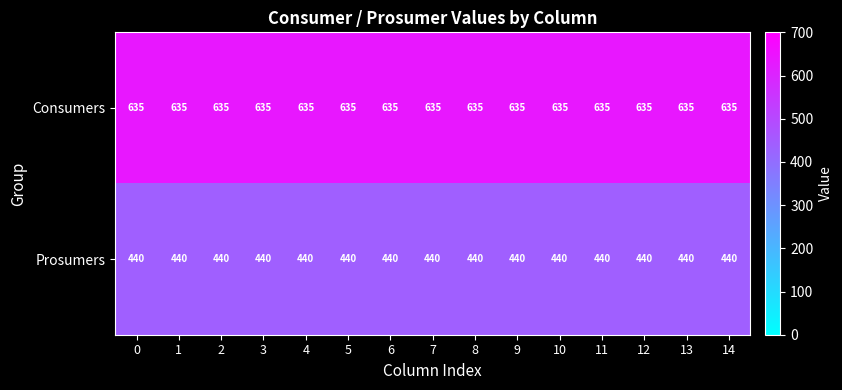

List the series in order of their peak value, lowest first.

Prosumers, Consumers